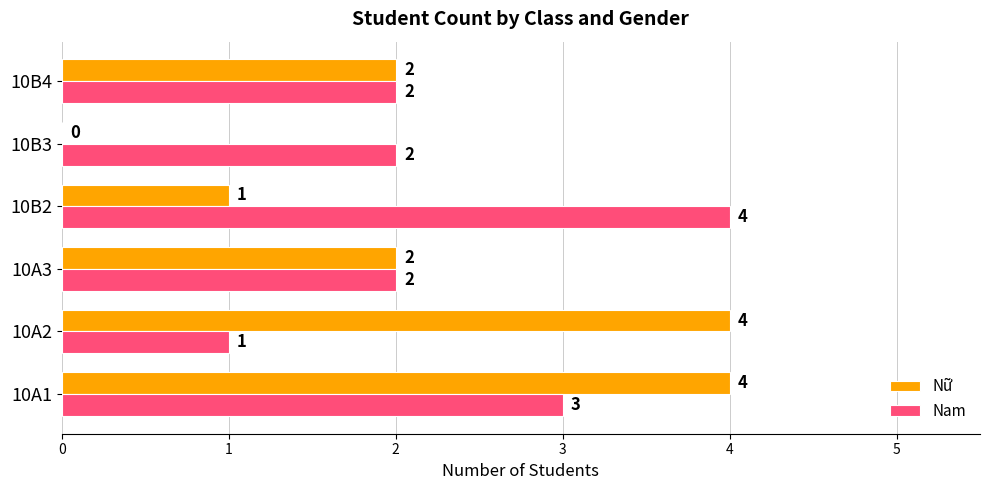

Which series has the largest range (max minus min)?

Nữ